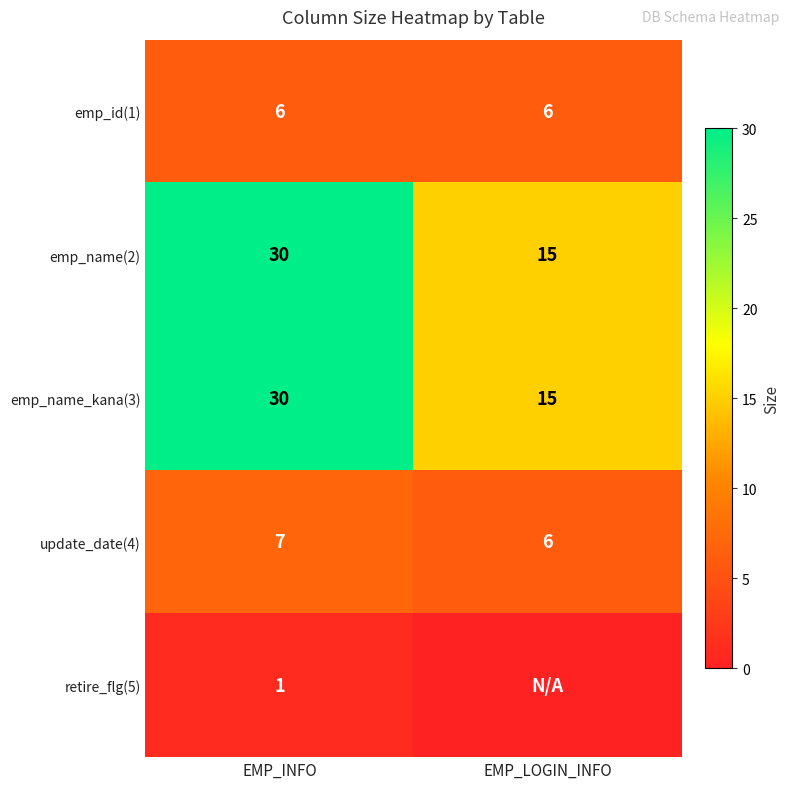

What is the difference between the highest and lowest values at EMP_INFO?

29